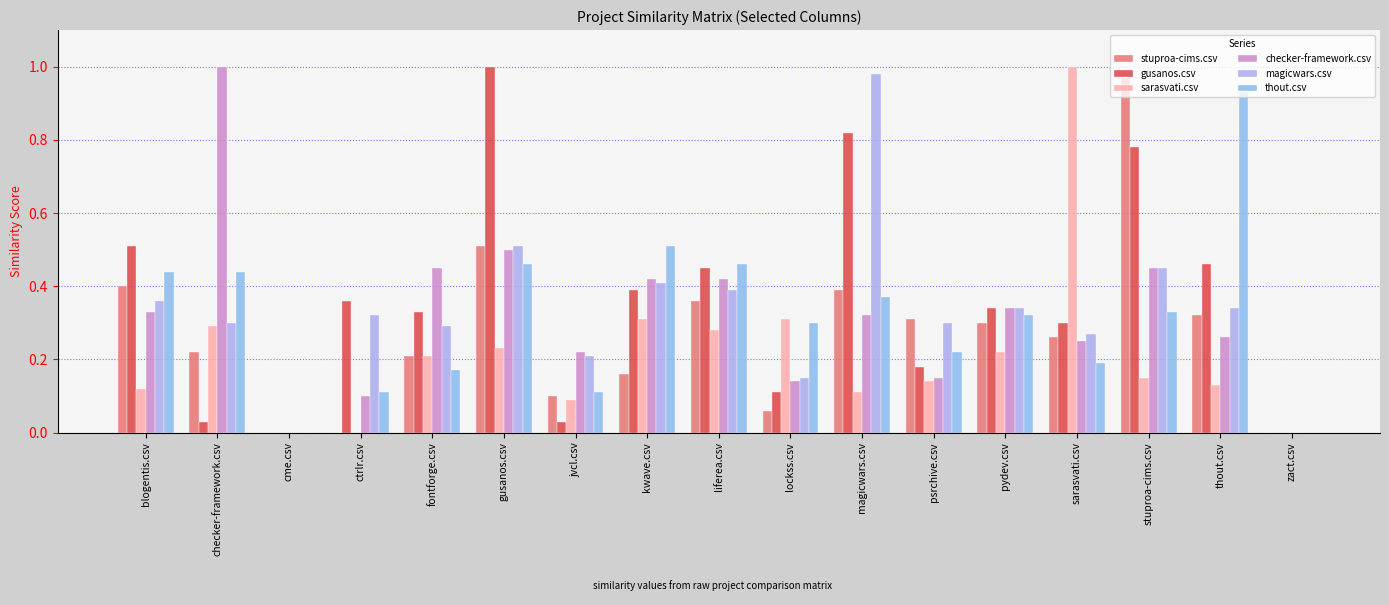

What is the average value of the thout.csv series?

0.3